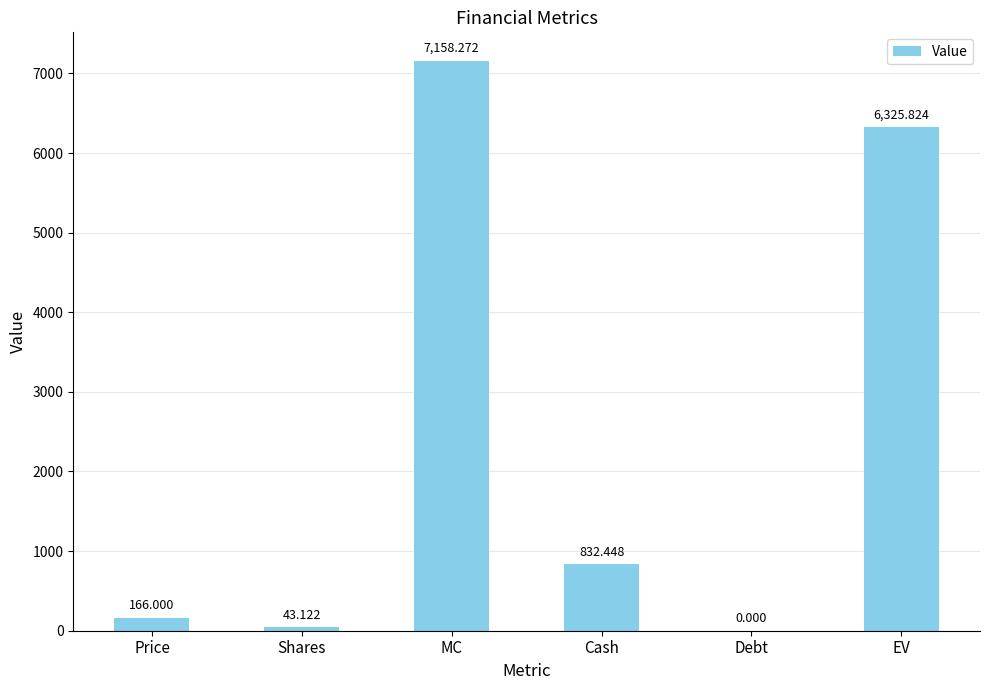

At which label does the data first exceed 832?

MC